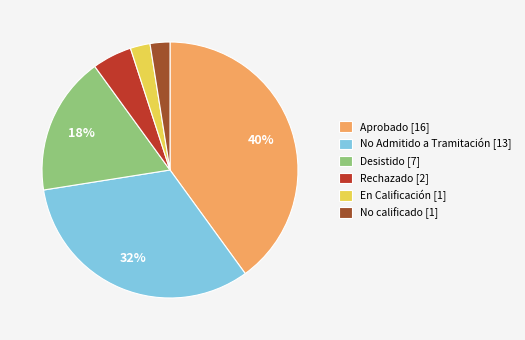

The No Admitido a Tramitación slice represents 32% of the pie. True or false?

True